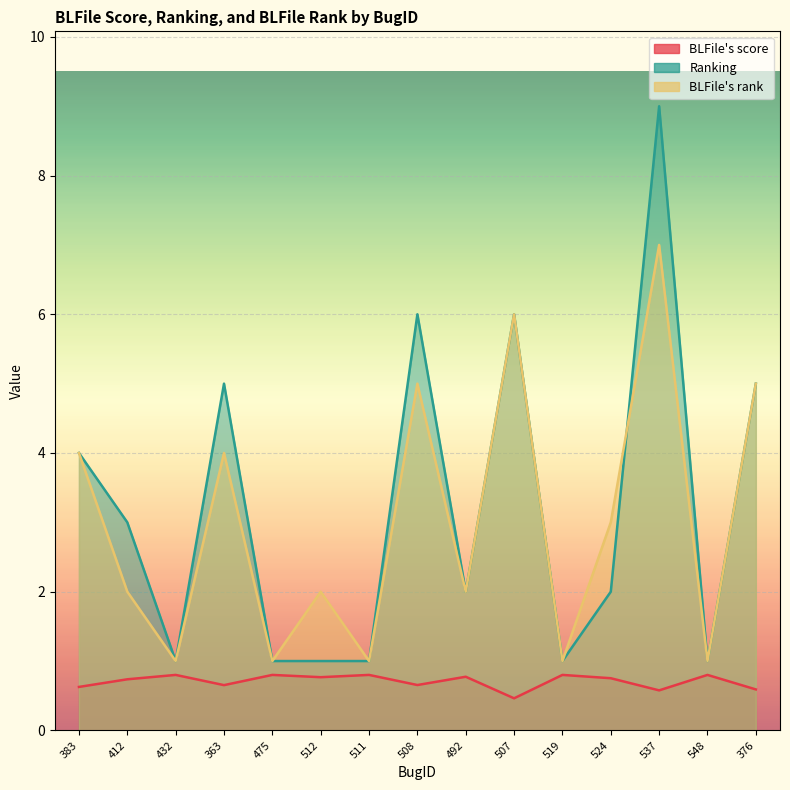

Which series has the largest range (max minus min)?

Ranking